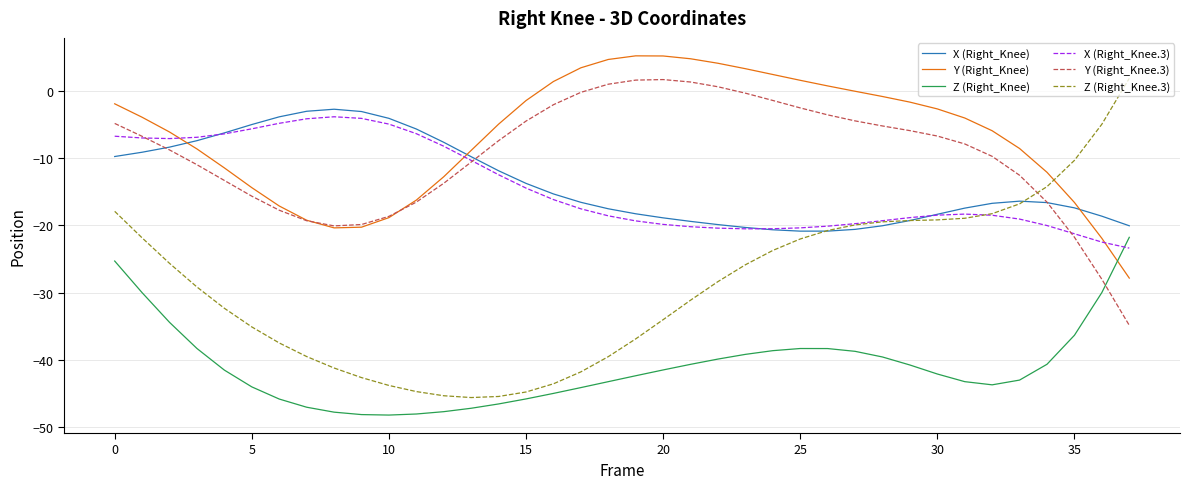

Which series has the largest total across all categories?

Y (Right_Knee)